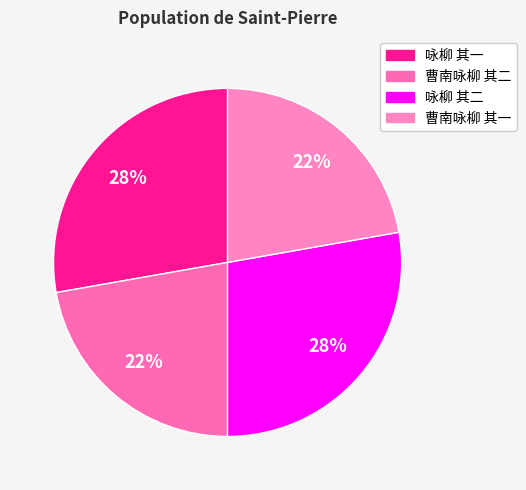

What percentage is the 曹南咏柳 其二 slice, to the nearest percent?

22%